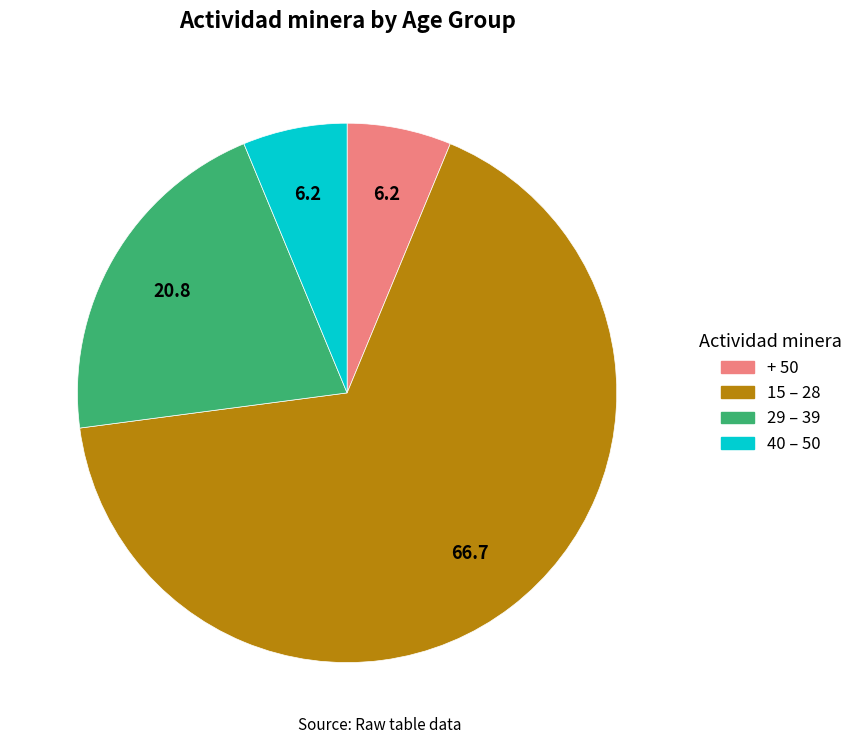

Count the number of slices in the pie.

4